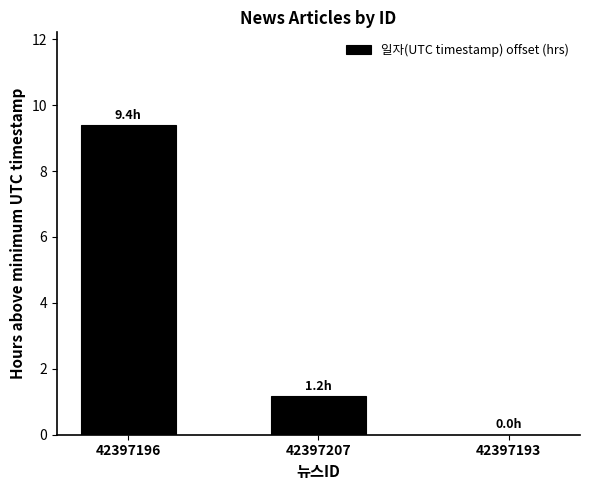

The value at 42397207 is 0.4. True or false?

False